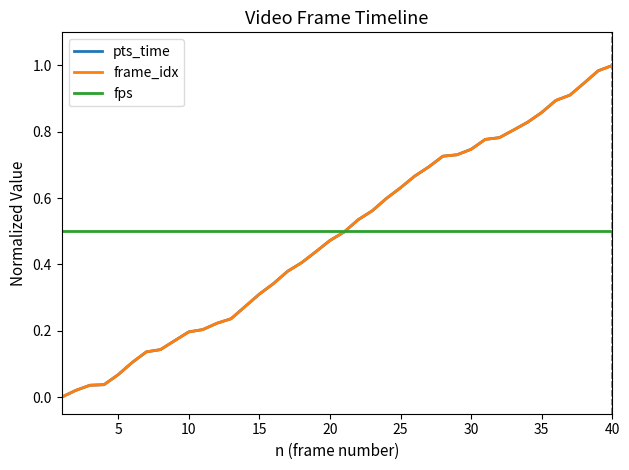

How many positive values does the pts_time series have?

39